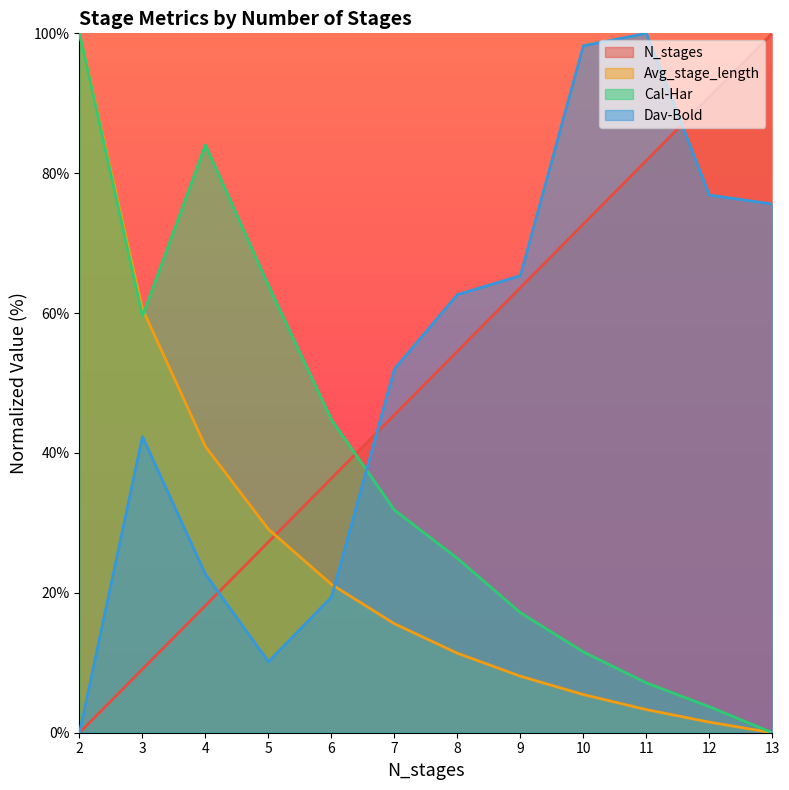

Reading right to left, list all the values displayed in this chart.

N_stages: 100.0	90.9	81.8	72.7	63.6	54.5	45.5	36.4	27.3	18.2	9.1	0.0
Avg_stage_length: 0.0	1.5	3.3	5.5	8.1	11.4	15.6	21.2	29.1	40.9	60.6	100.0
Cal-Har: 0.0	3.7	7.1	11.6	17.2	24.9	31.8	44.8	64.0	84.0	59.5	100.0
Dav-Bold: 75.6	76.9	100.0	98.2	65.3	62.6	52.0	19.4	10.1	22.7	42.3	0.0